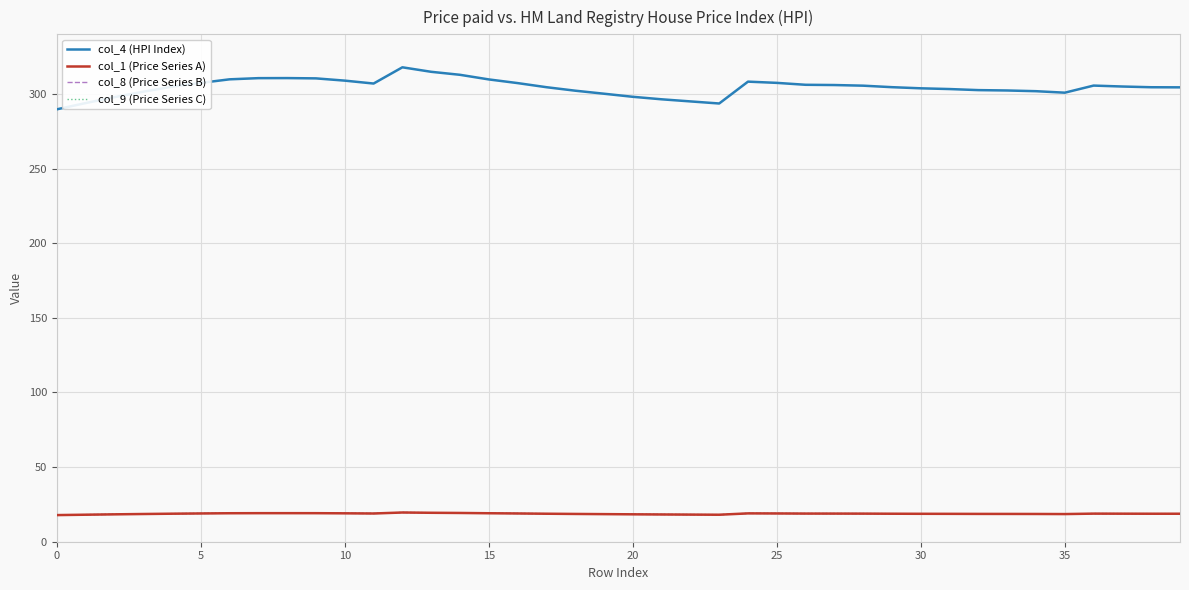

At how many categories does at least one series exceed 136?

40